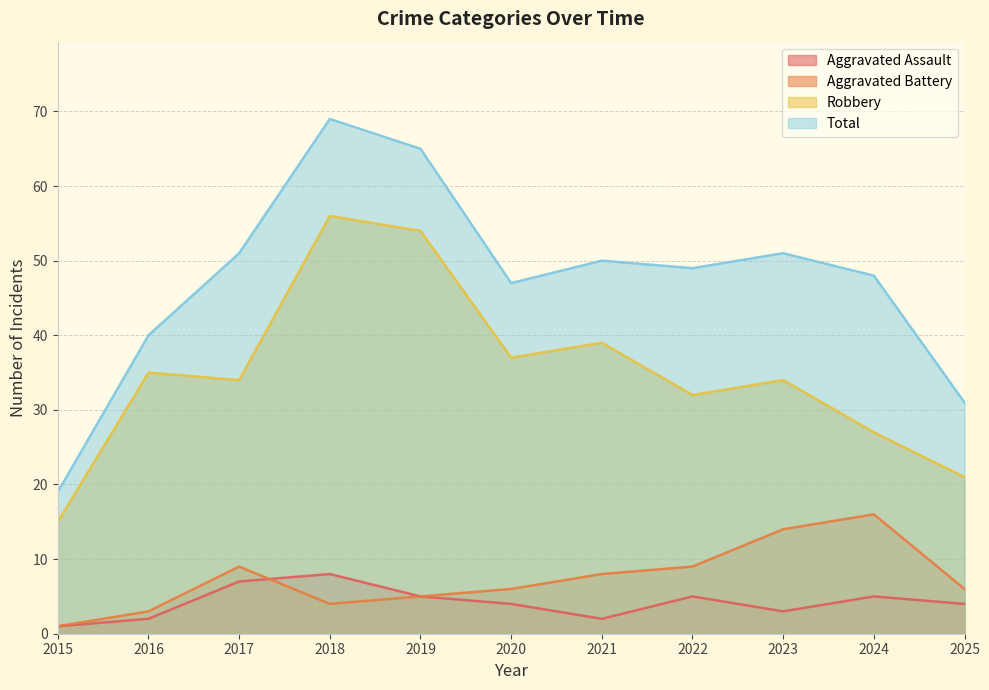

How many data points in Aggravated Assault are above 4?

5